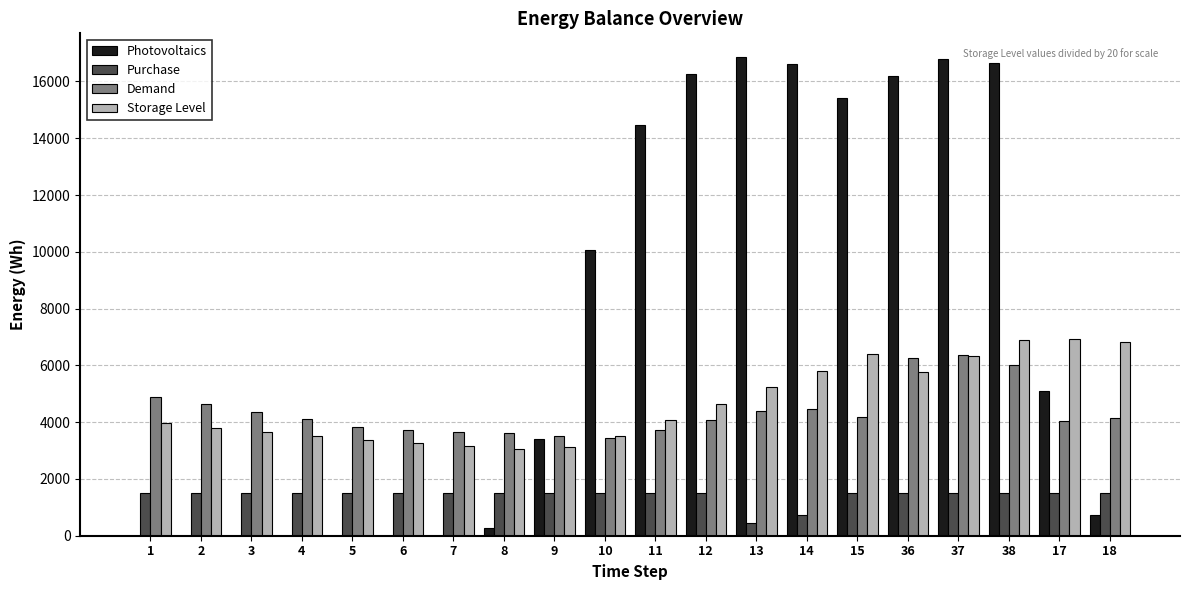

Are the bars grouped side by side (vs. stacked)?

Yes